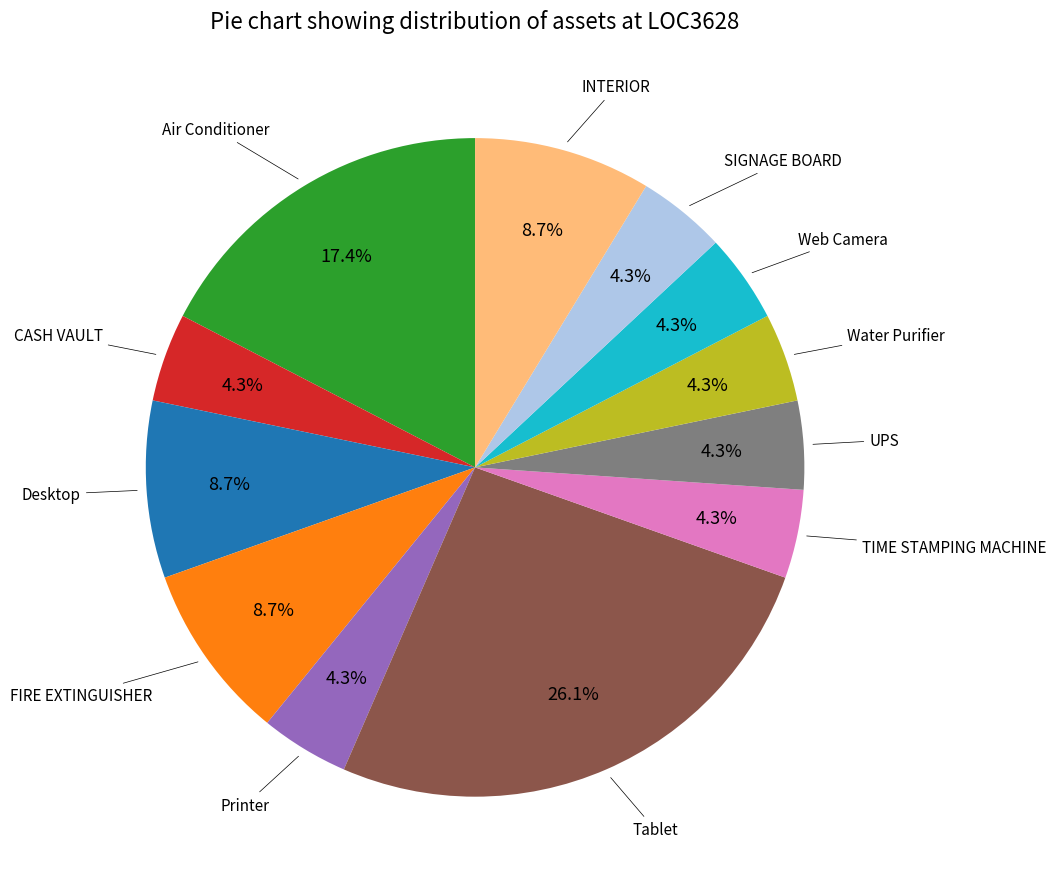

Does any single category account for the majority?

No